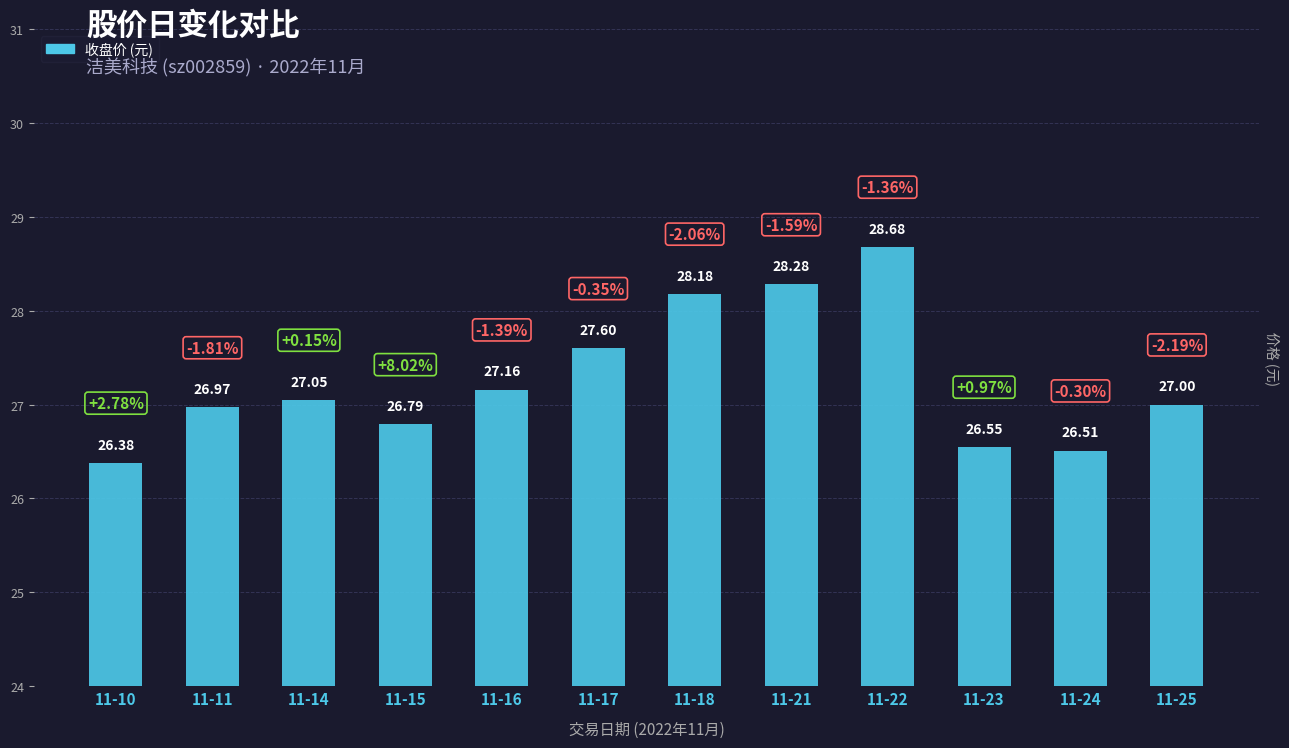

What is the ratio of the value at 11-11 to the value at 11-10?

1.0